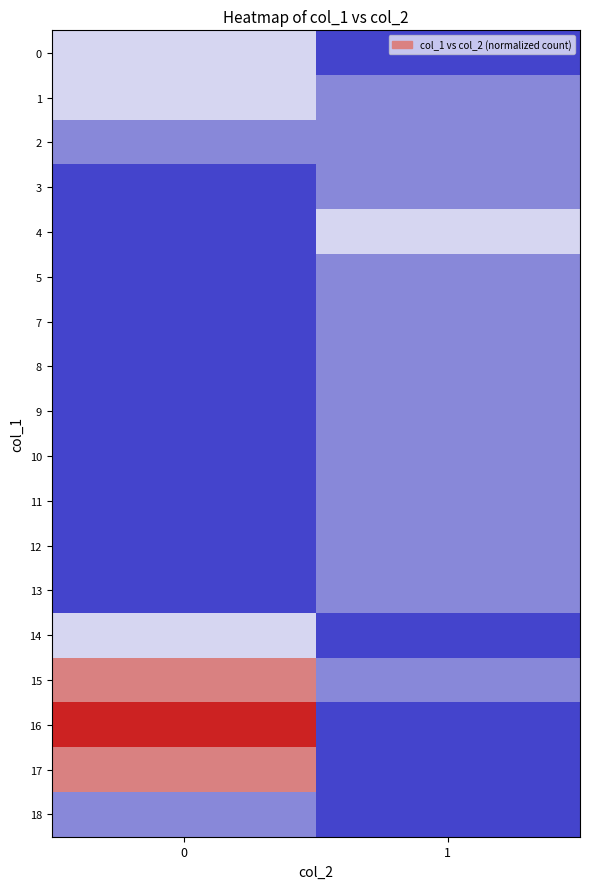

At how many categories does at least one series exceed 0?

2